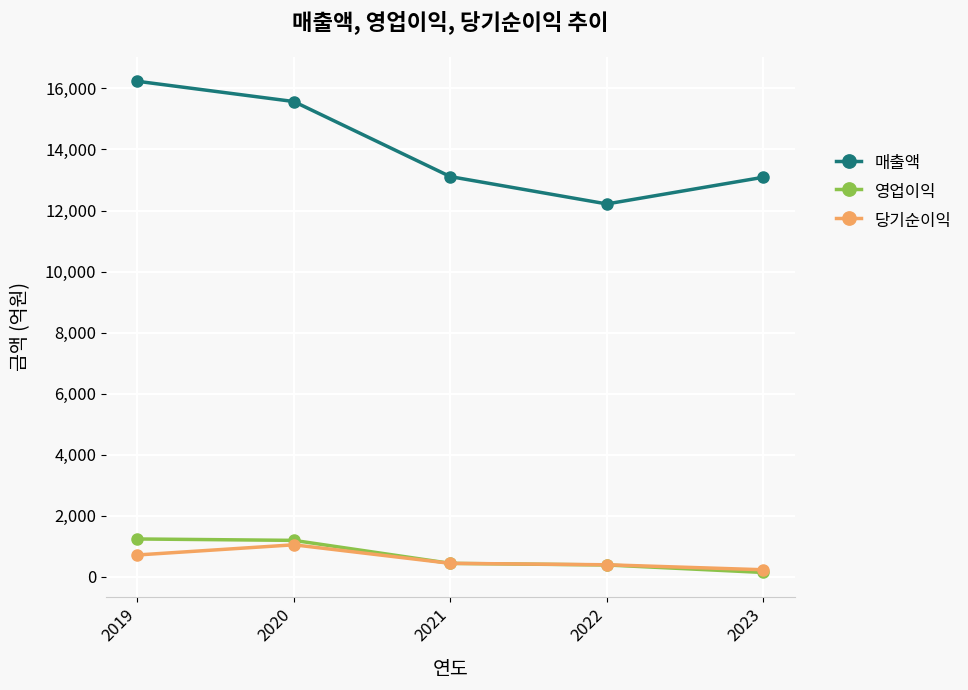

What is the spread (max minus min) of values at 2019?

15512